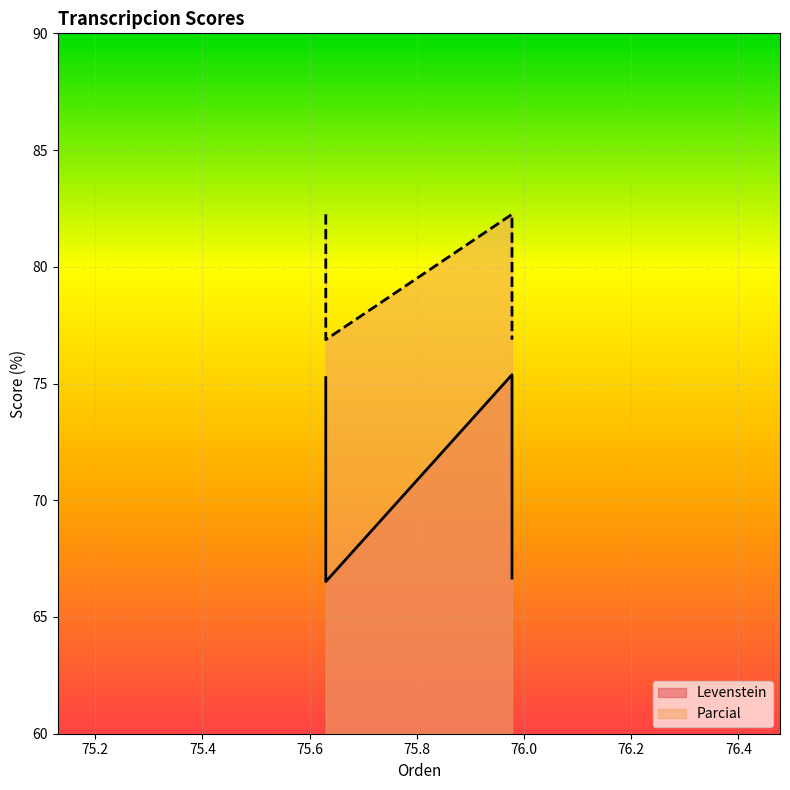

What are all the series names shown in the legend?

Levenstein, Parcial